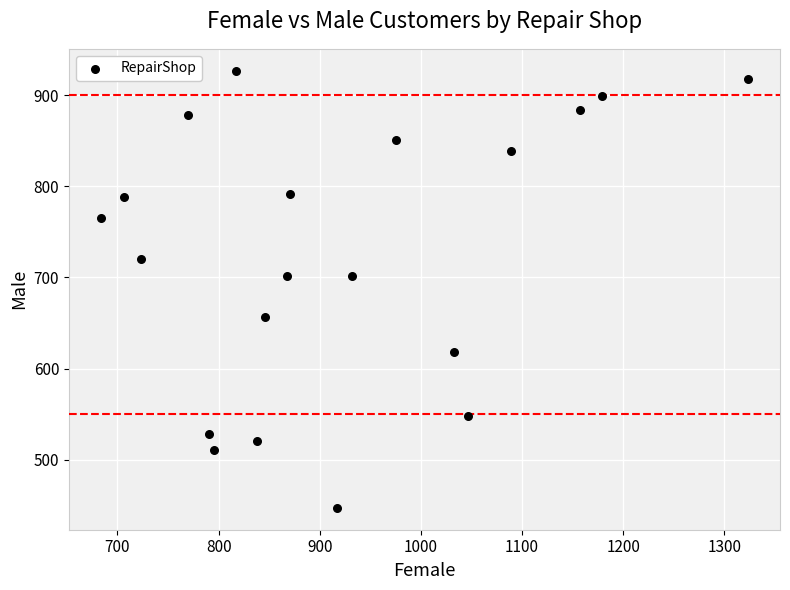

What is the range of X values (max minus min)?

639